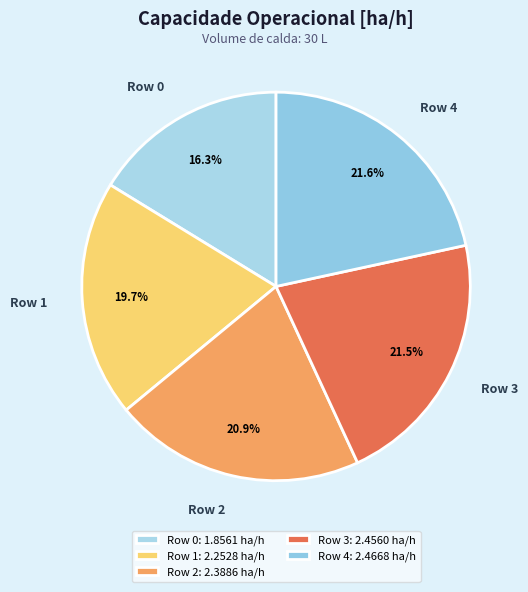

Which slice is the smallest?

Row 0